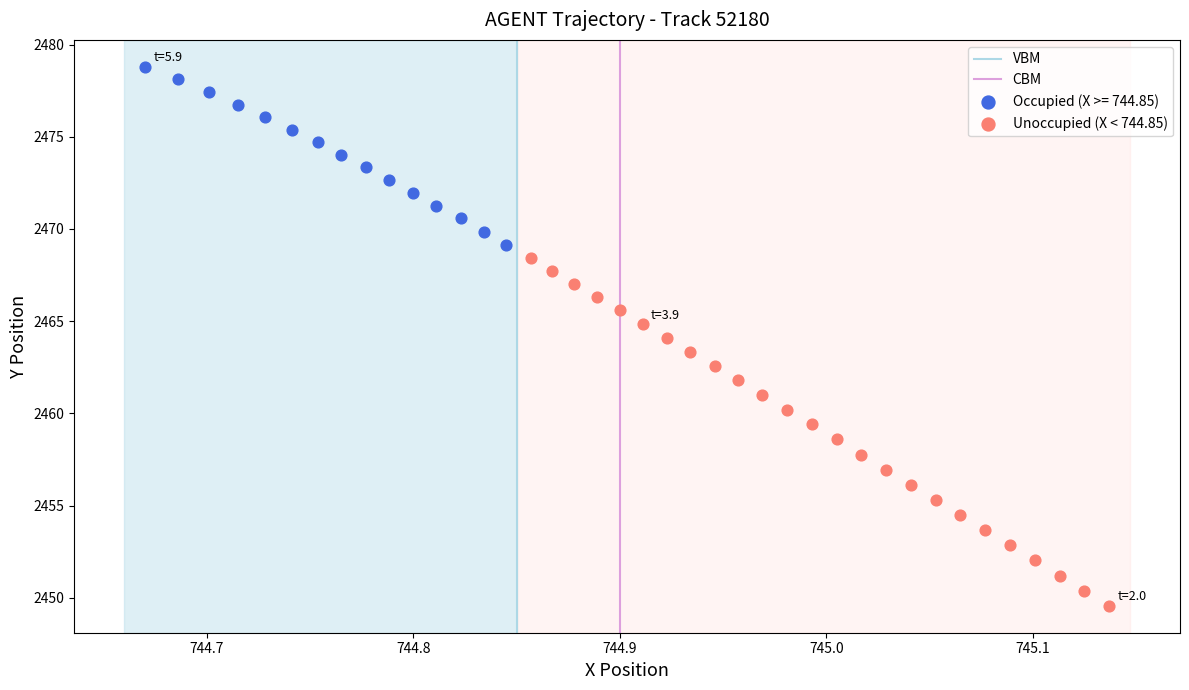

Which series reaches the maximum Y coordinate?

Occupied (X >= 744.85)